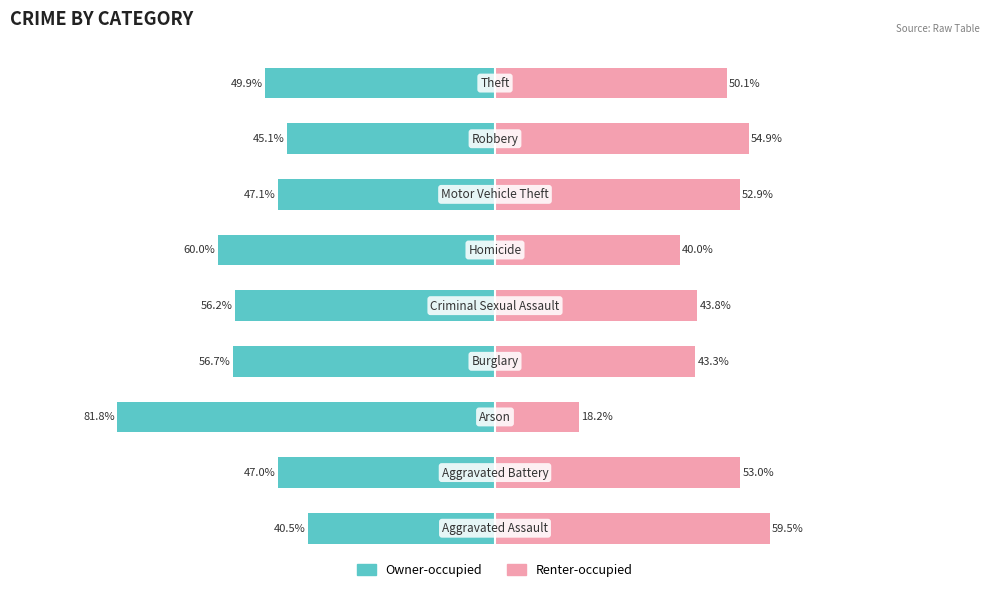

How many bars are there in each group?

2